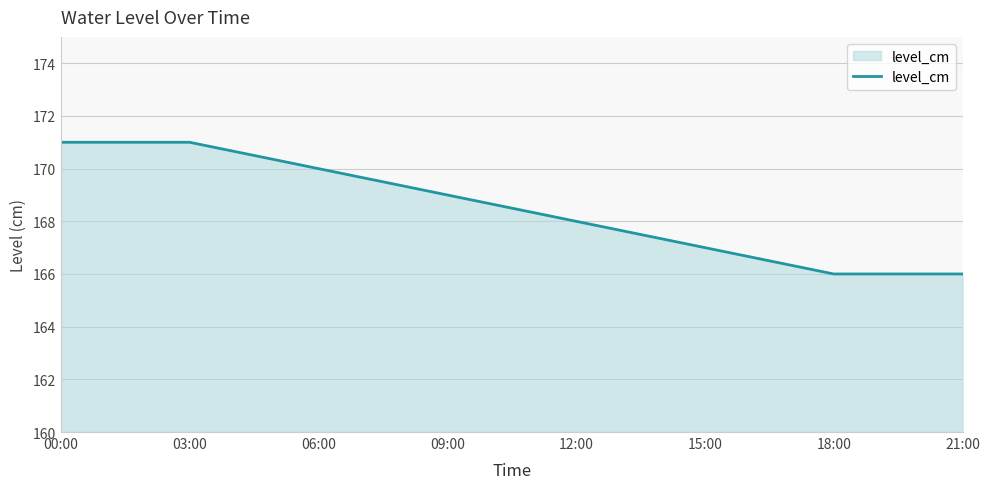

What is the minimum value shown in the chart?

166